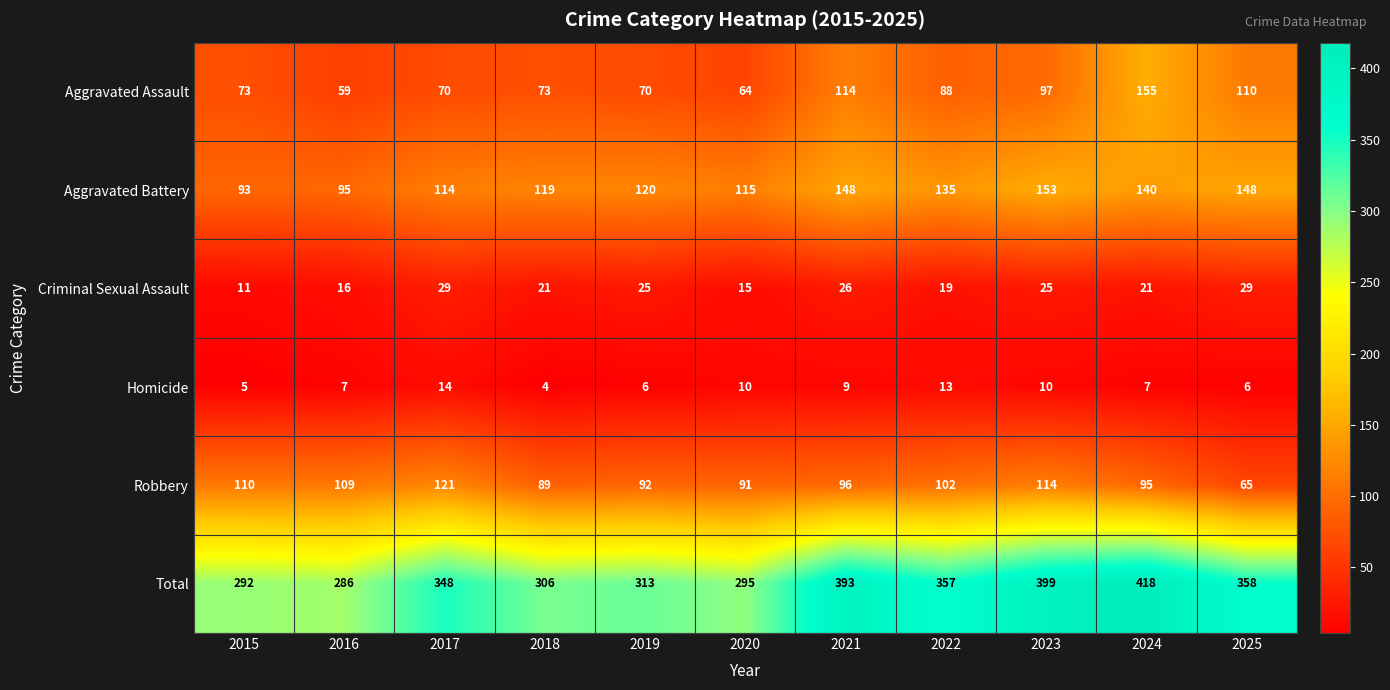

What is the approximate value of Aggravated Assault at 2017, to the nearest 10?

70